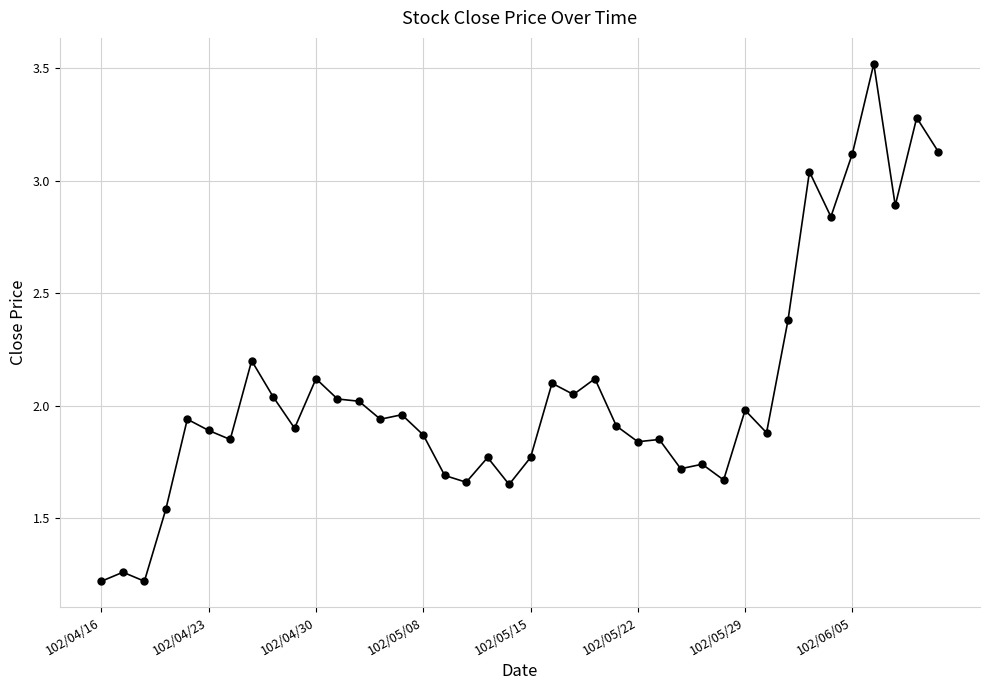

True or false: the data has more than 0 interior local peaks.

True